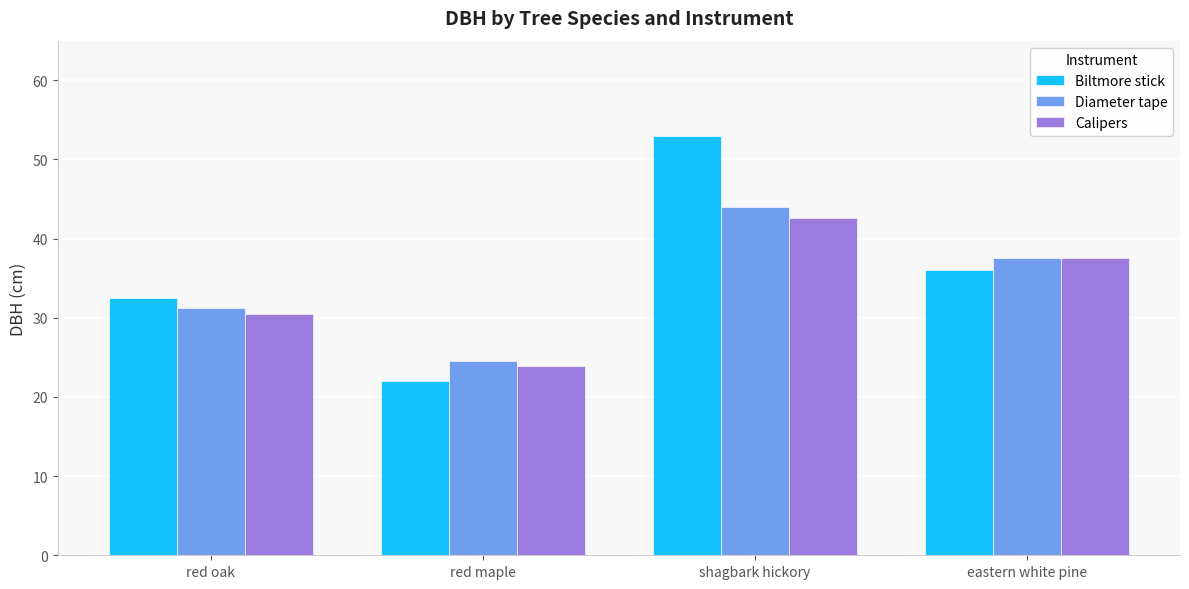

What is the maximum value shown in the chart?

53.0